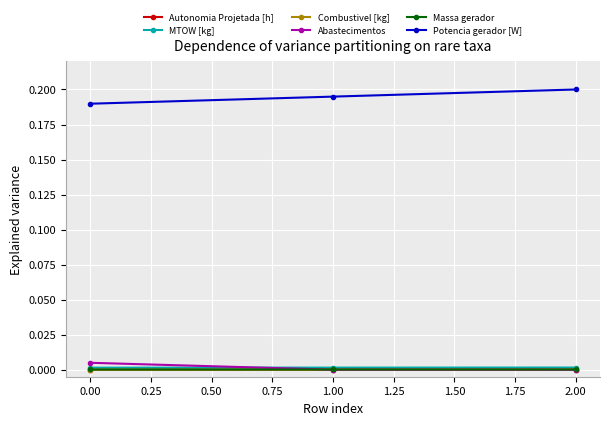

Is the value of Potencia gerador [W] at 1.00 greater than the value of Massa gerador at 1.00?

Yes